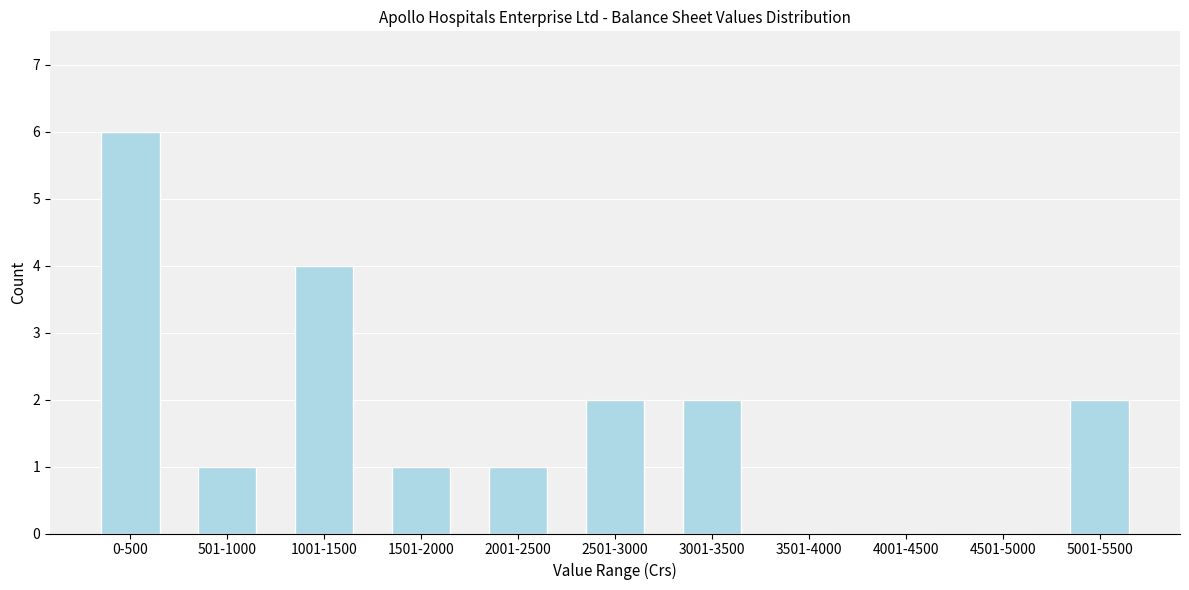

Reading right to left, extract all data points from this chart.

5001-5500=2	4501-5000=0	4001-4500=0	3501-4000=0	3001-3500=2	2501-3000=2	2001-2500=1	1501-2000=1	1001-1500=4	501-1000=1	0-500=6